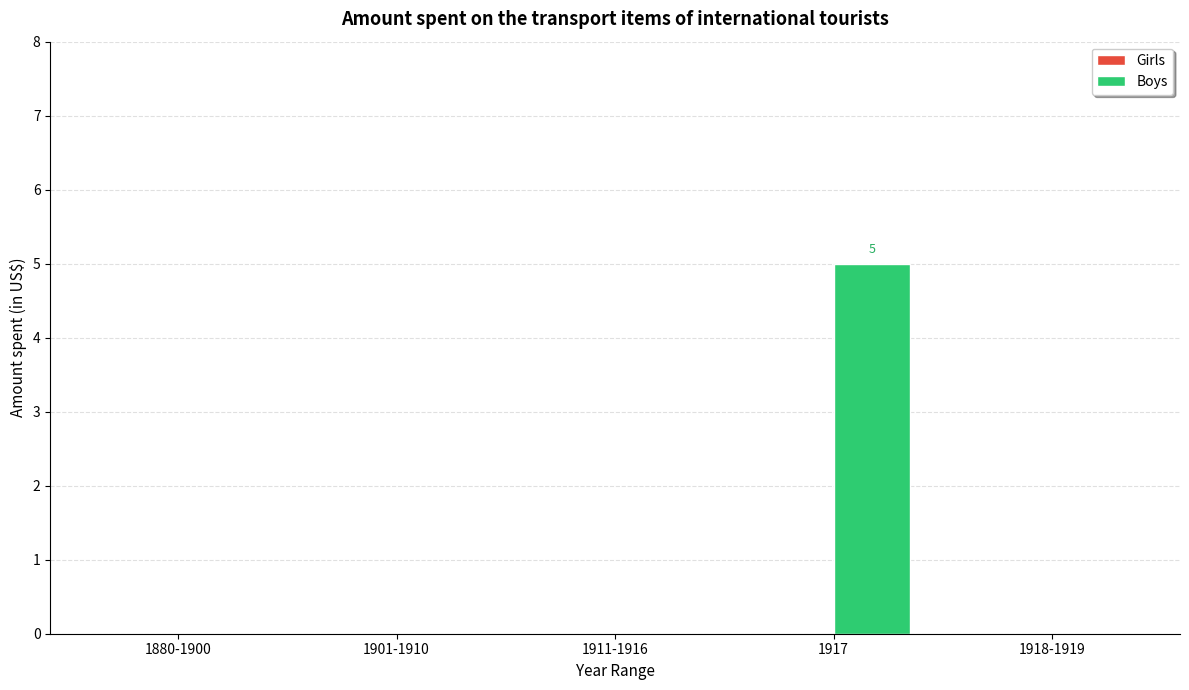

Count the number of categories in the chart.

5